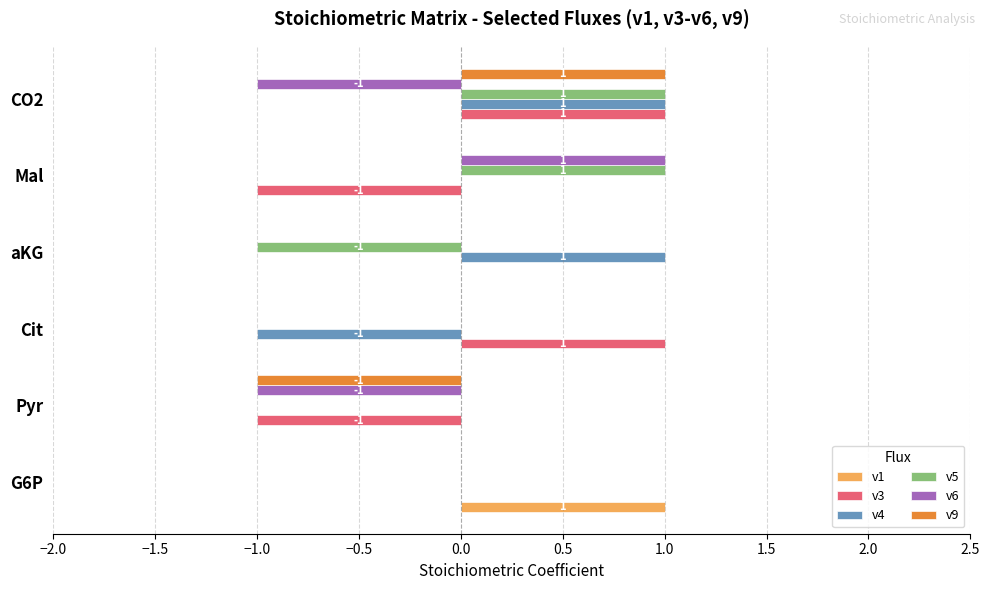

Is it true that v1 equals 1 at G6P?

True